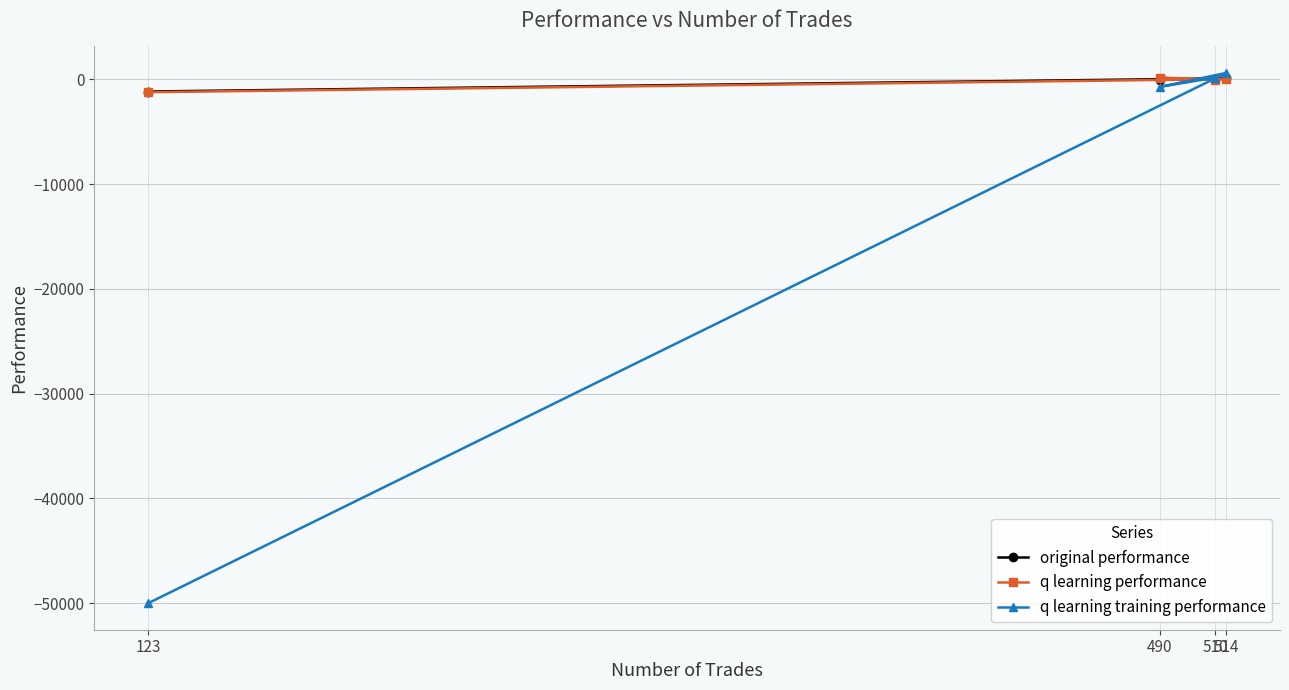

How many values in the original performance series are below 52?

2